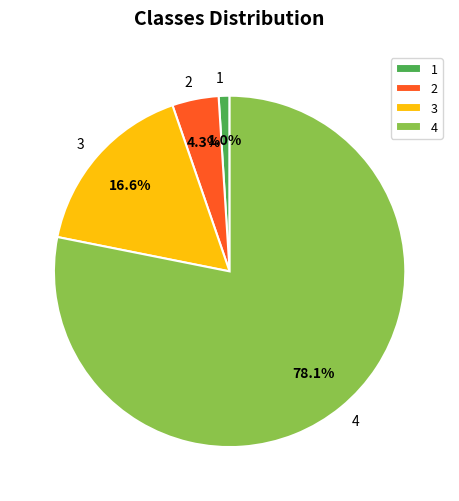

What percentage is the 1 slice, to the nearest percent?

1%